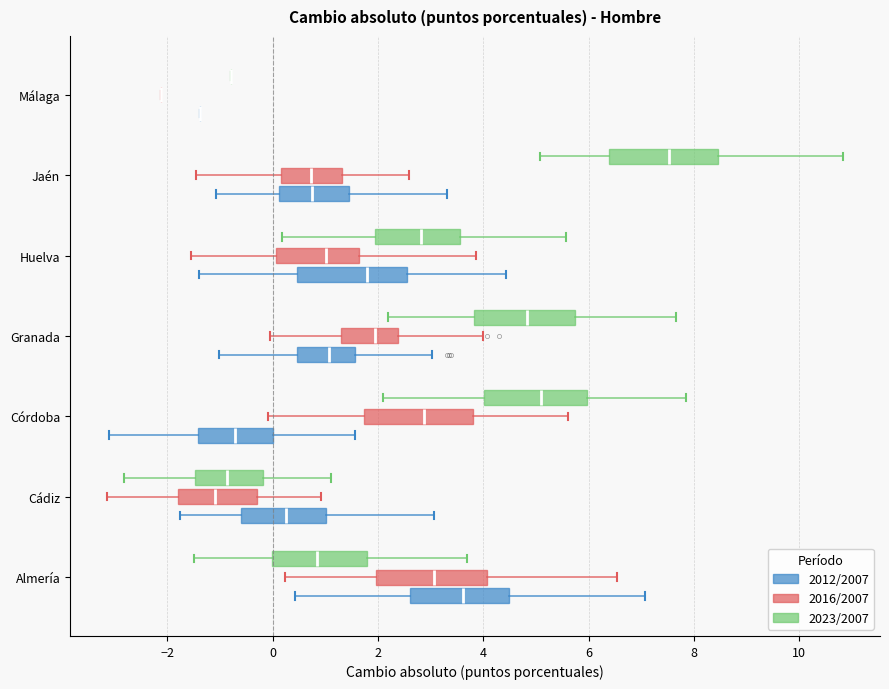

Reading bottom to top, read every box against the x-axis: the position of its median line, the range the box covers, and the ends of its whiskers. The values are not printed on the chart, so give them approximately, as read against the axis.

Almería (2012/2007): median 3.6, box 2.6 to 4.4, whiskers 0.4 to 7.0
Almería (2016/2007): median 3.0, box 2.0 to 4.0, whiskers 0.2 to 6.6
Almería (2023/2007): median 0.8, box 0.0 to 1.8, whiskers -1.4 to 3.6
Cádiz (2012/2007): median 0.2, box -0.6 to 1.0, whiskers -1.8 to 3.0
Cádiz (2016/2007): median -1.0, box -1.8 to -0.4, whiskers -3.2 to 1.0
Cádiz (2023/2007): median -0.8, box -1.4 to -0.2, whiskers -2.8 to 1.2
Córdoba (2012/2007): median -0.8, box -1.4 to 0.0, whiskers -3.2 to 1.6
Córdoba (2016/2007): median 2.8, box 1.8 to 3.8, whiskers 0.0 to 5.6
Córdoba (2023/2007): median 5.0, box 4.0 to 6.0, whiskers 2.0 to 7.8
Granada (2012/2007): median 1.0, box 0.4 to 1.6, whiskers -1.0 to 3.0
Granada (2016/2007): median 2.0, box 1.2 to 2.4, whiskers 0.0 to 4.0
Granada (2023/2007): median 4.8, box 3.8 to 5.8, whiskers 2.2 to 7.6
Huelva (2012/2007): median 1.8, box 0.4 to 2.6, whiskers -1.4 to 4.4
Huelva (2016/2007): median 1.0, box 0.0 to 1.6, whiskers -1.6 to 3.8
Huelva (2023/2007): median 2.8, box 2.0 to 3.6, whiskers 0.2 to 5.6
Jaén (2012/2007): median 0.8, box 0.2 to 1.4, whiskers -1.0 to 3.4
Jaén (2016/2007): median 0.8, box 0.2 to 1.4, whiskers -1.4 to 2.6
Jaén (2023/2007): median 7.6, box 6.4 to 8.4, whiskers 5.0 to 10.8
Málaga (2012/2007): box collapsed to a line at -1.4, whiskers -1.4 to -1.4
Málaga (2016/2007): box collapsed to a line at -2.2, whiskers -2.2 to -2.2
Málaga (2023/2007): box collapsed to a line at -0.8, whiskers -0.8 to -0.8